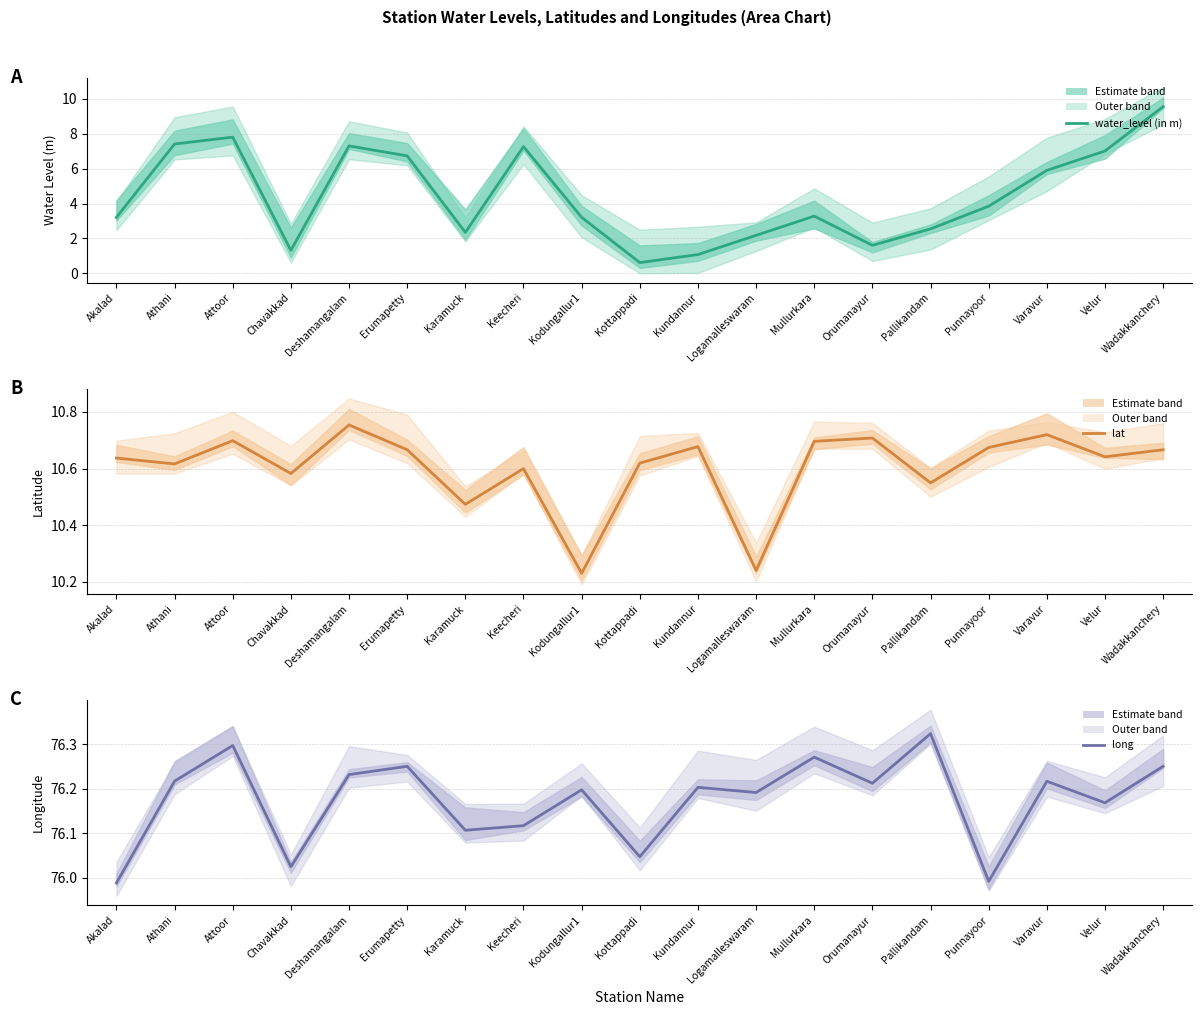

What is the total value across all series at Keecheri?

94.0